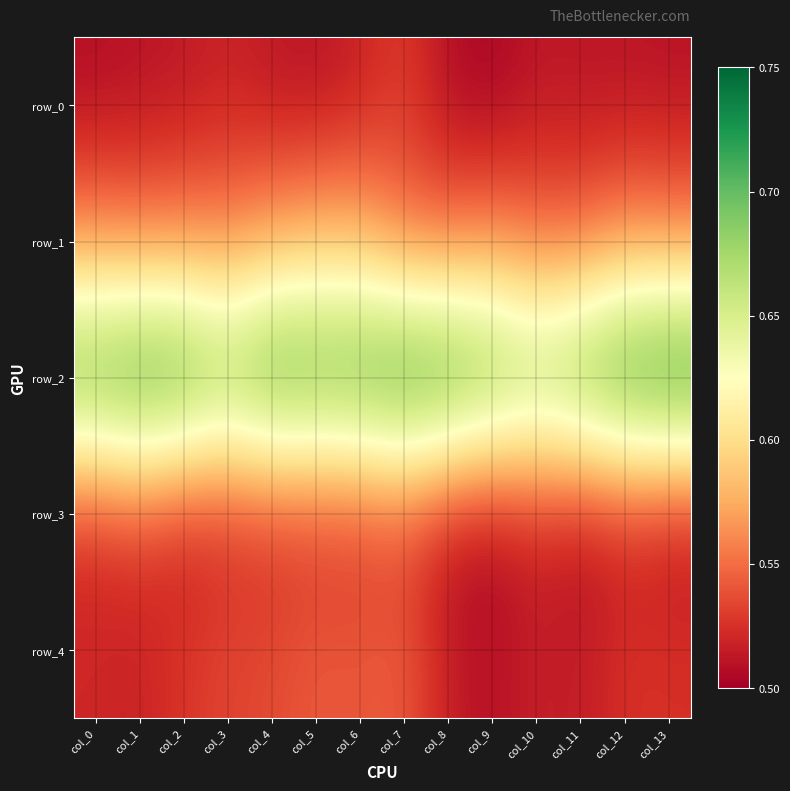

Reading left to right, list all the values displayed in this chart.

row_0: col_0=0.5	col_1=0.5	col_2=0.5	col_3=0.5	col_4=0.5	col_5=0.5	col_6=0.5	col_7=0.5	col_8=0.5	col_9=0.5	col_10=0.5	col_11=0.5	col_12=0.5	col_13=0.5
row_1: col_0=0.6	col_1=0.6	col_2=0.6	col_3=0.6	col_4=0.6	col_5=0.6	col_6=0.6	col_7=0.6	col_8=0.6	col_9=0.6	col_10=0.5	col_11=0.5	col_12=0.6	col_13=0.6
row_2: col_0=0.7	col_1=0.7	col_2=0.7	col_3=0.7	col_4=0.7	col_5=0.7	col_6=0.7	col_7=0.7	col_8=0.7	col_9=0.7	col_10=0.7	col_11=0.7	col_12=0.7	col_13=0.7
row_3: col_0=0.5	col_1=0.5	col_2=0.5	col_3=0.5	col_4=0.5	col_5=0.5	col_6=0.5	col_7=0.5	col_8=0.5	col_9=0.5	col_10=0.5	col_11=0.5	col_12=0.5	col_13=0.5
row_4: col_0=0.5	col_1=0.5	col_2=0.5	col_3=0.5	col_4=0.5	col_5=0.5	col_6=0.5	col_7=0.5	col_8=0.5	col_9=0.5	col_10=0.5	col_11=0.5	col_12=0.5	col_13=0.5